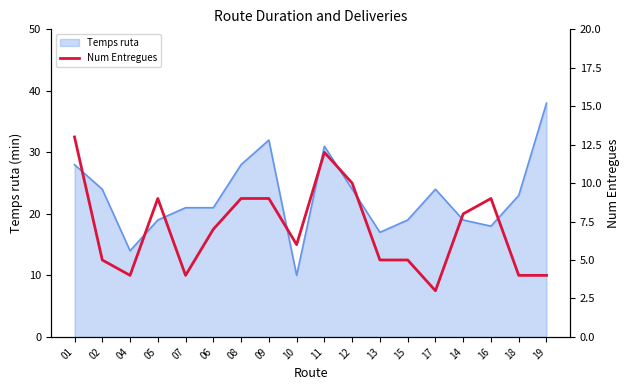

What is the minimum value for Temps ruta?

10